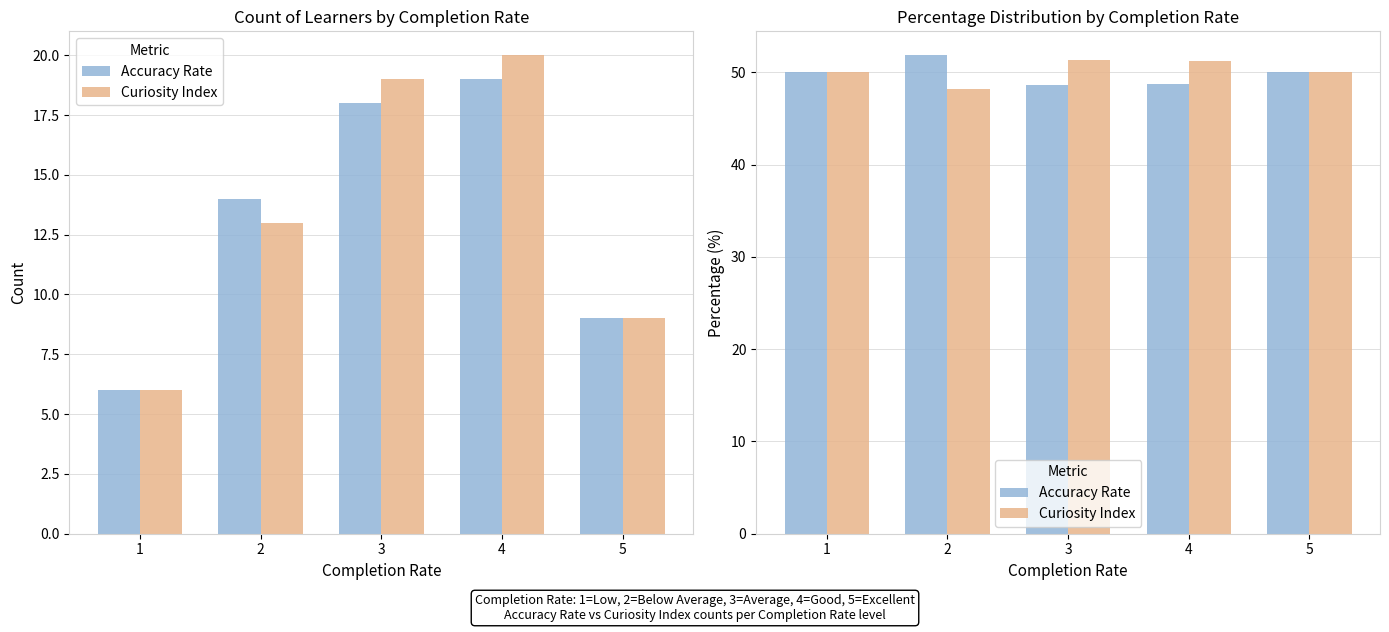

How many groups of bars are there?

5